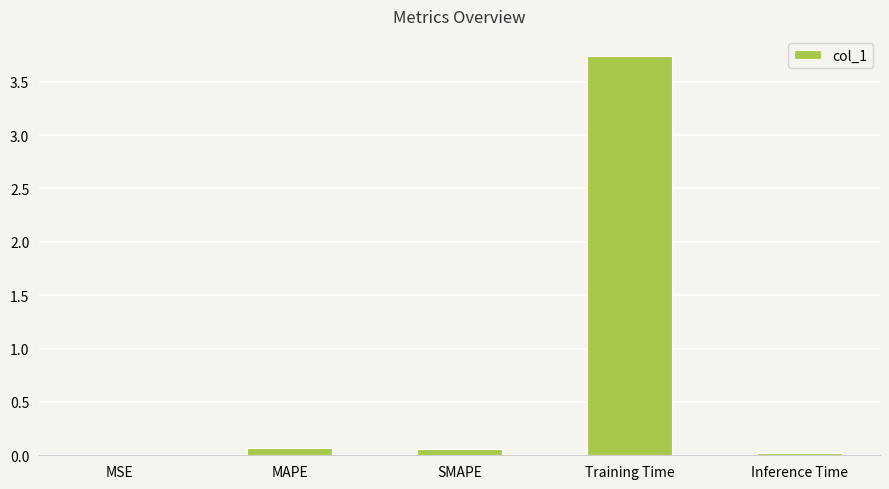

What is the sum of all values?

3.9